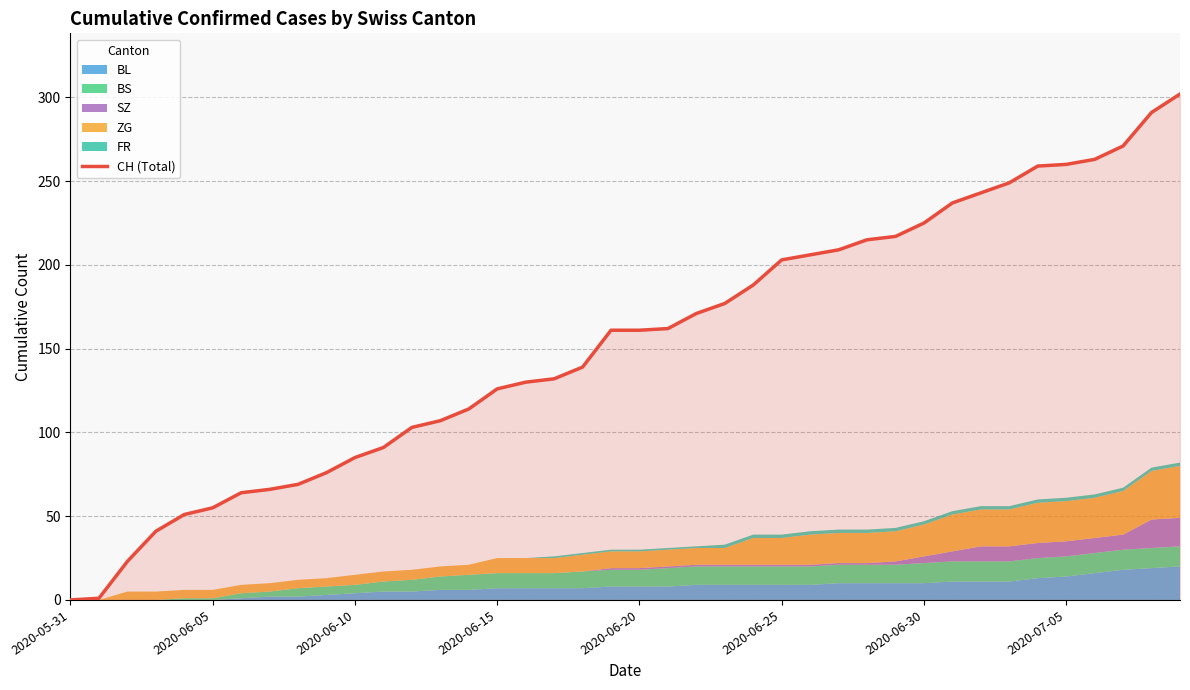

What is the maximum value for CH (Total)?

302